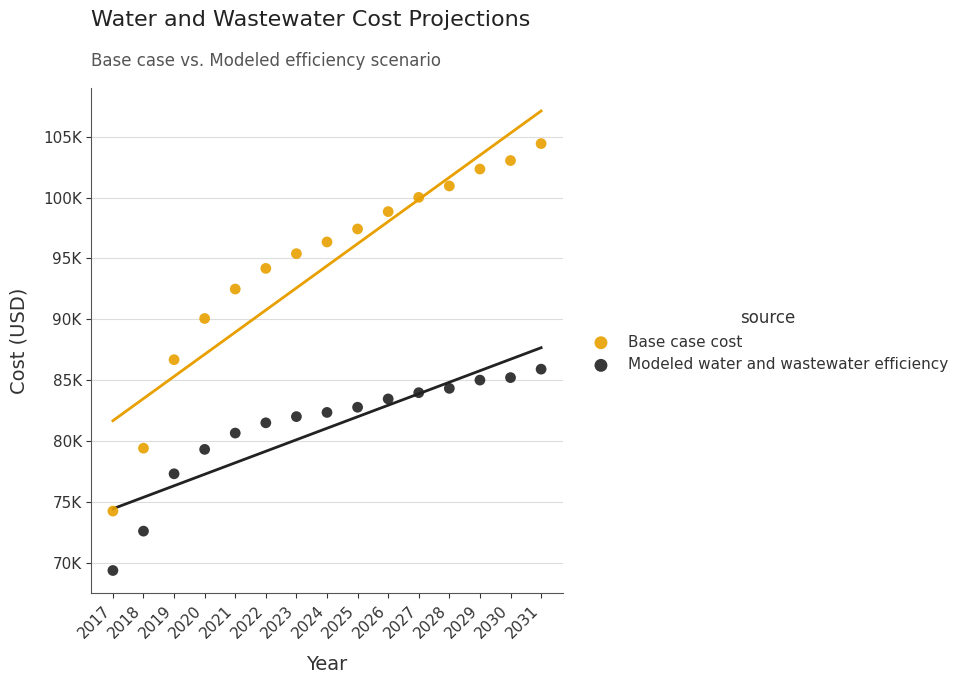

Which series reaches the maximum Y coordinate?

Base case cost